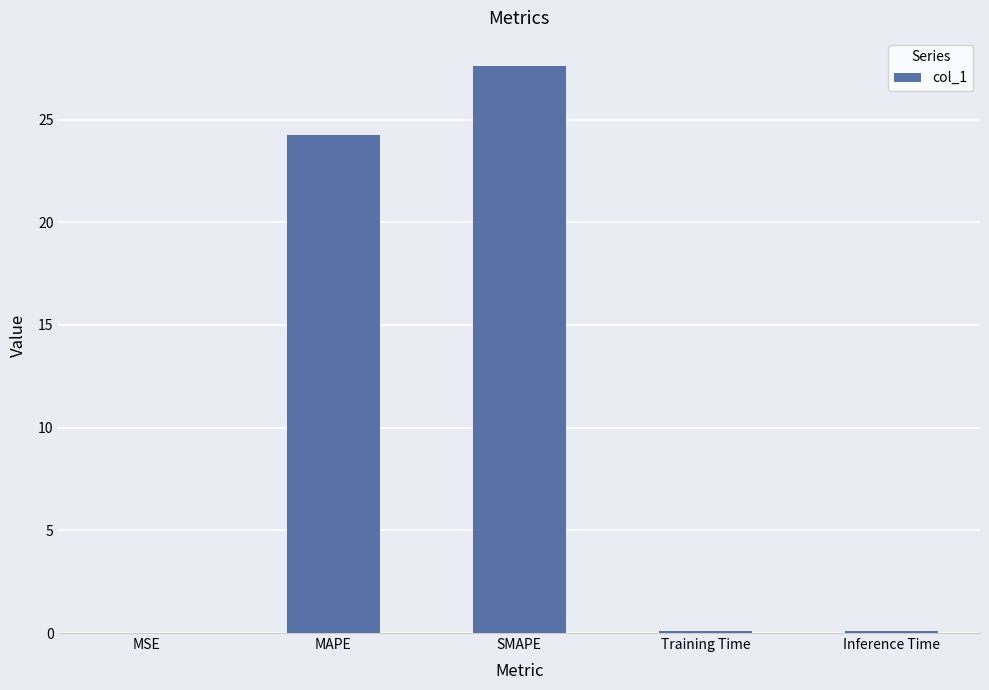

The value at Training Time is 0.1. True or false?

True